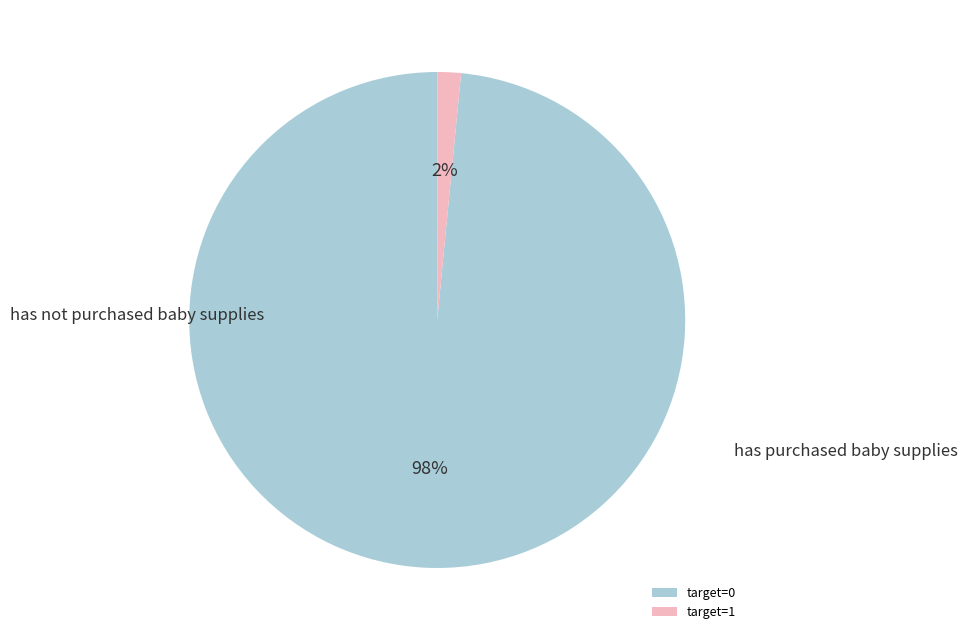

Count the number of slices in the pie.

2